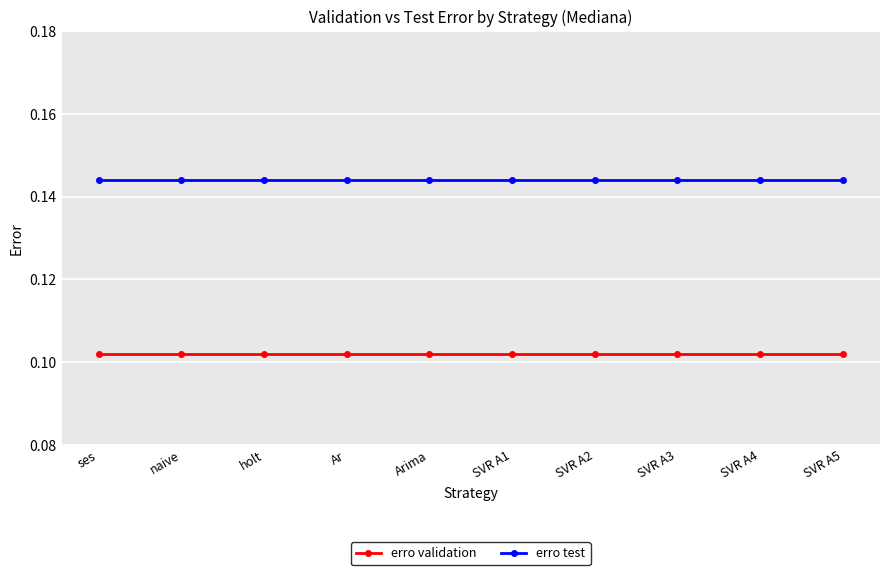

What is the sum of all erro test values?

1.4